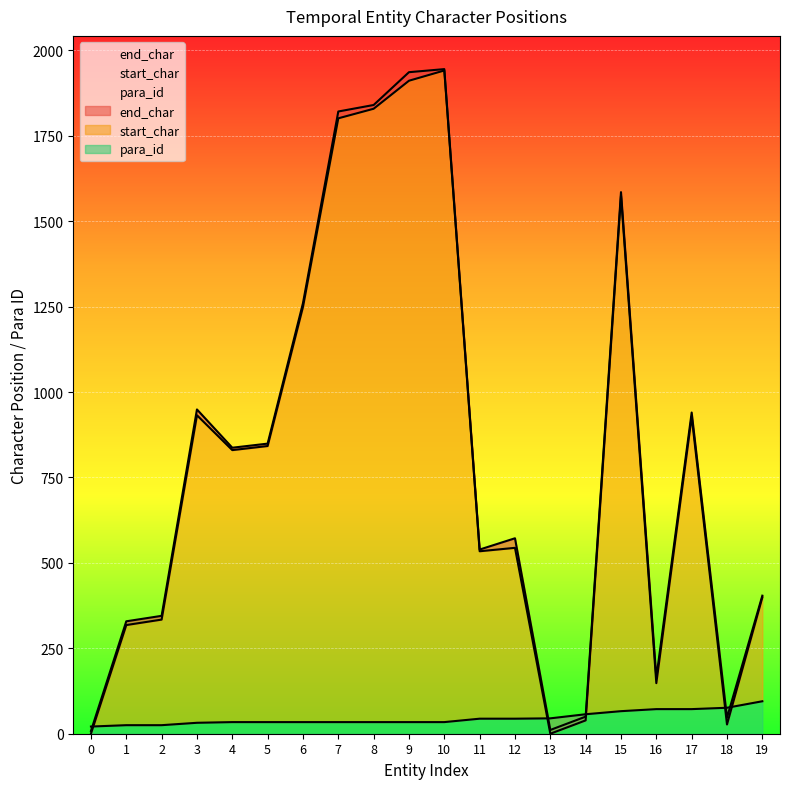

What is the difference between the maximum and minimum values in the para_id series?

74